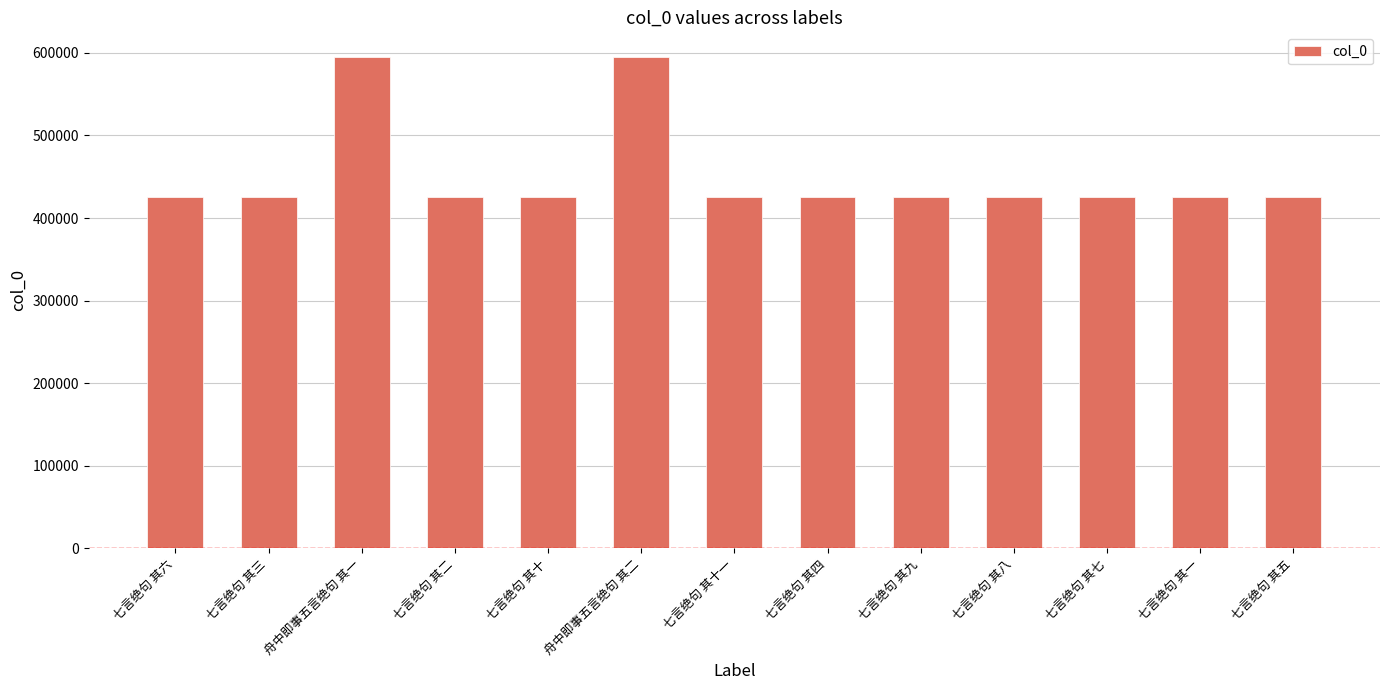

What is the maximum value shown in the chart?

595223